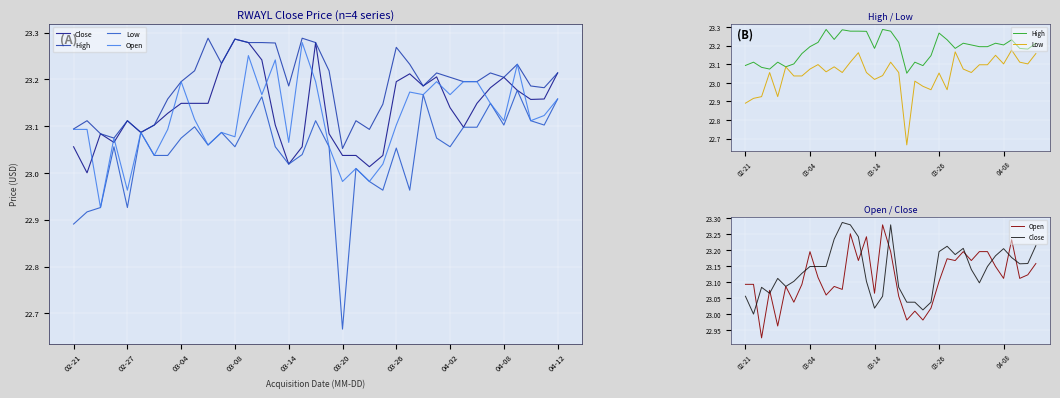

What is the highest value of the Low series?

23.2